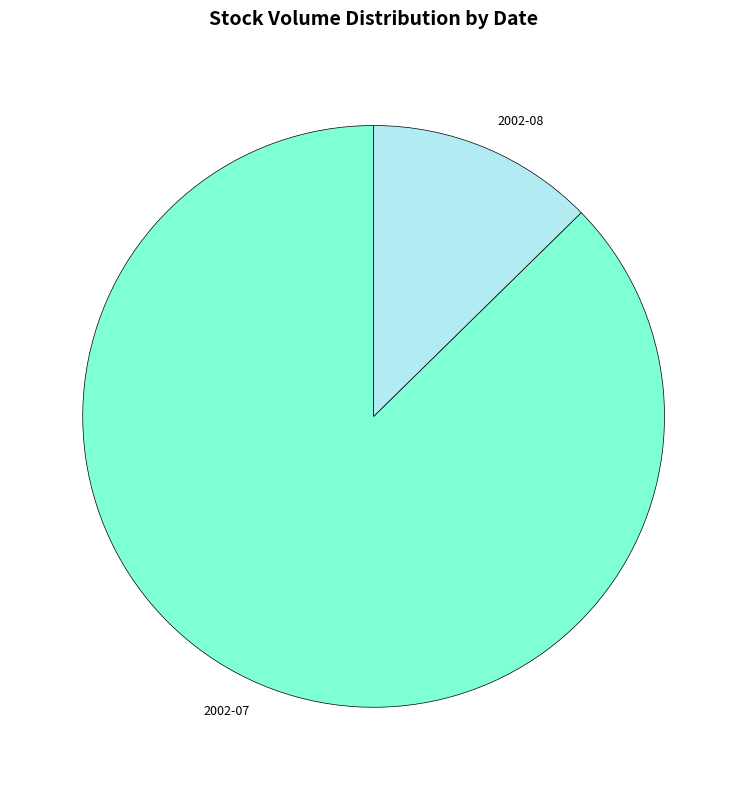

Combined, do 2002-08 and 2002-07 account for over 50%?

Yes